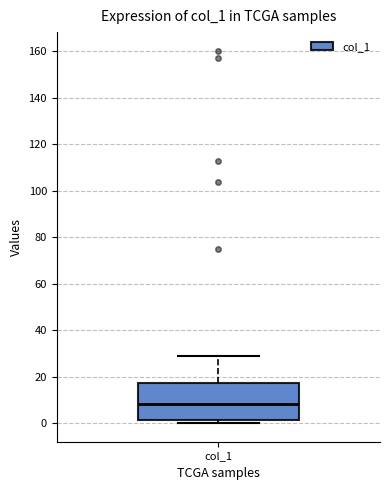

Transcribe this box plot: give where the median line is, the range the box spans, and where the two whiskers end, as read against the y-axis. The values are not printed on the chart, so give them approximately, as read against the axis.

median 8, box 2 to 18, whiskers 0 to 30